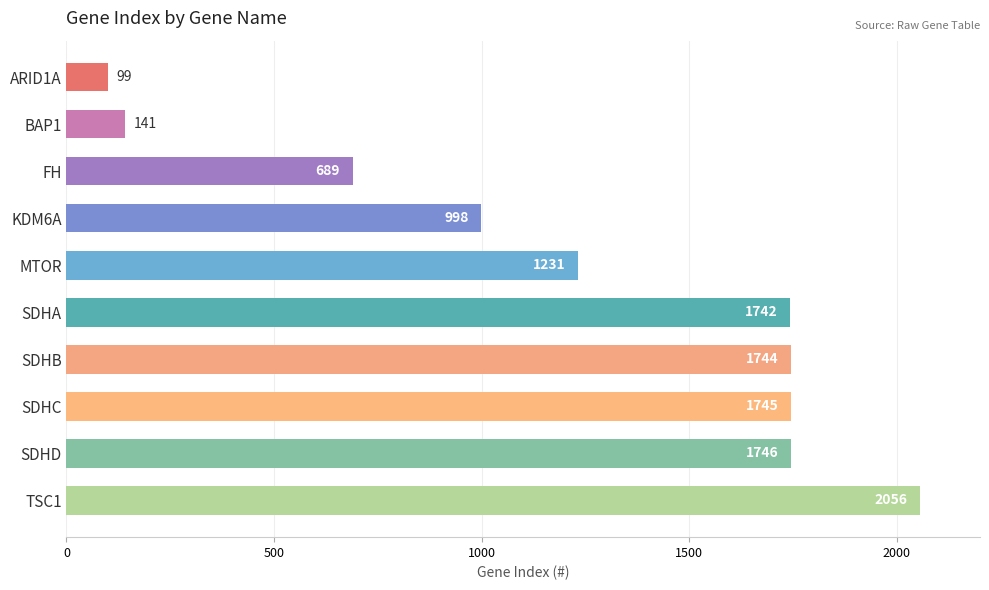

Where is the data nearest to the value 1077?

KDM6A